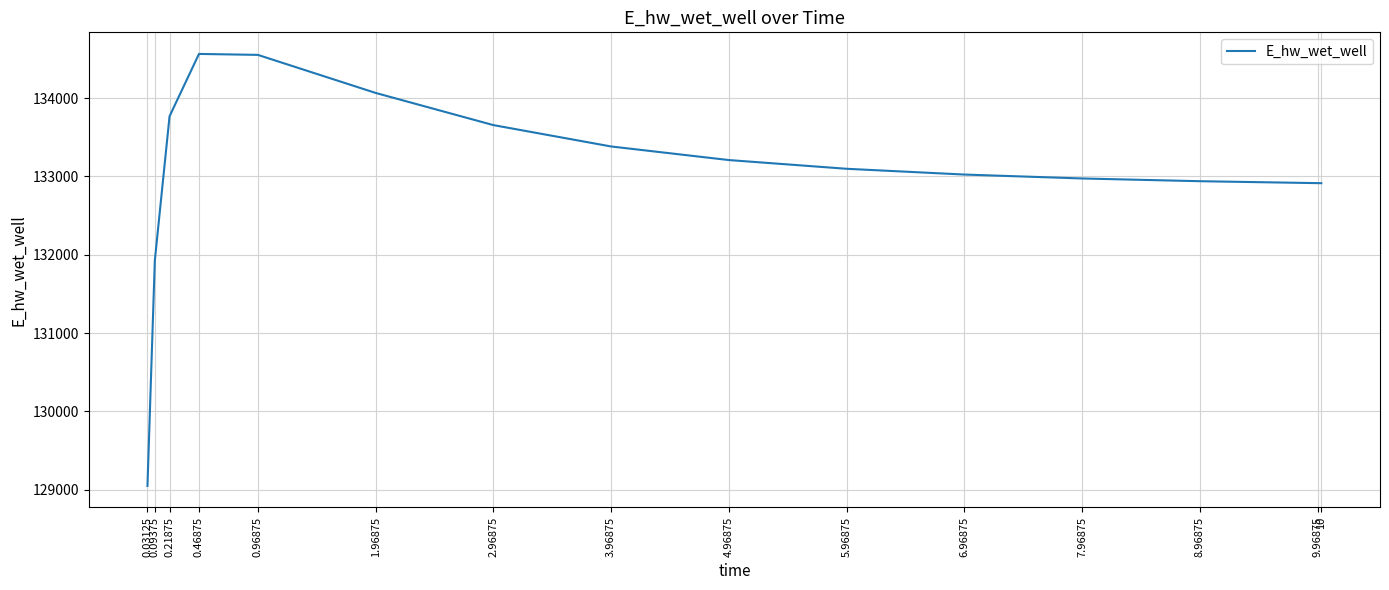

The chart shows a value of 64041.0 at 7.96875. True or false?

False